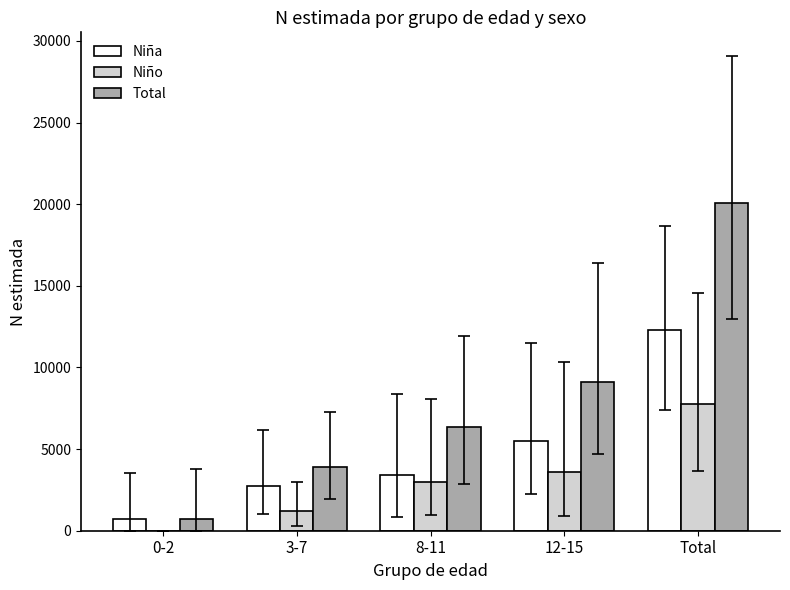

Which series has the largest range (max minus min)?

Total